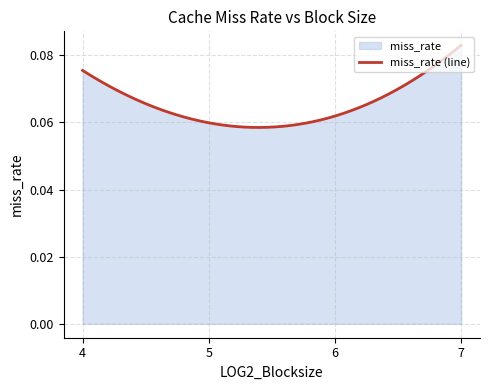

What is the minimum value shown in the chart?

0.1